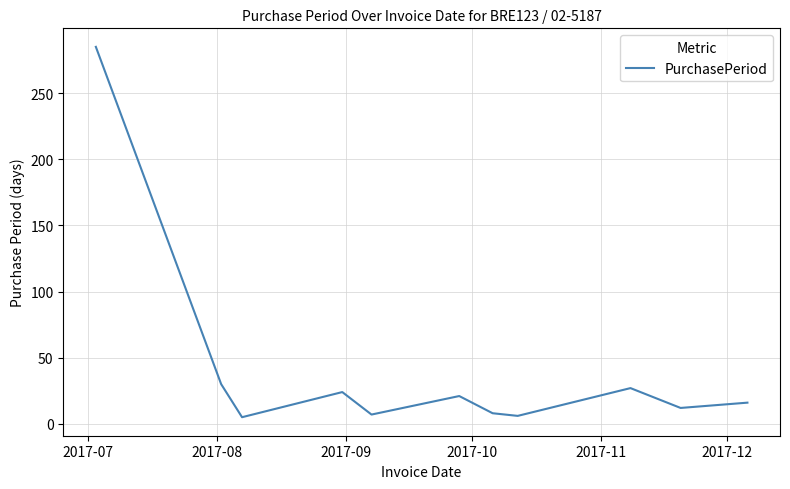

What is the maximum value shown in the chart?

285